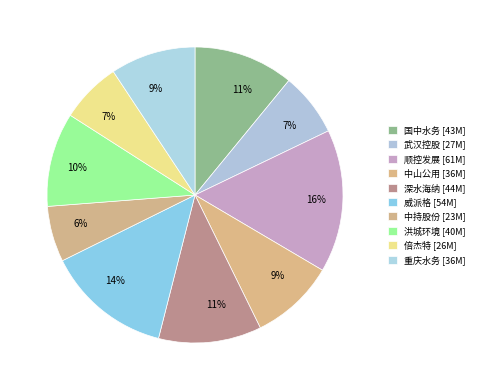

To the nearest percent, what percentage of the pie is 洪城环境?

10%